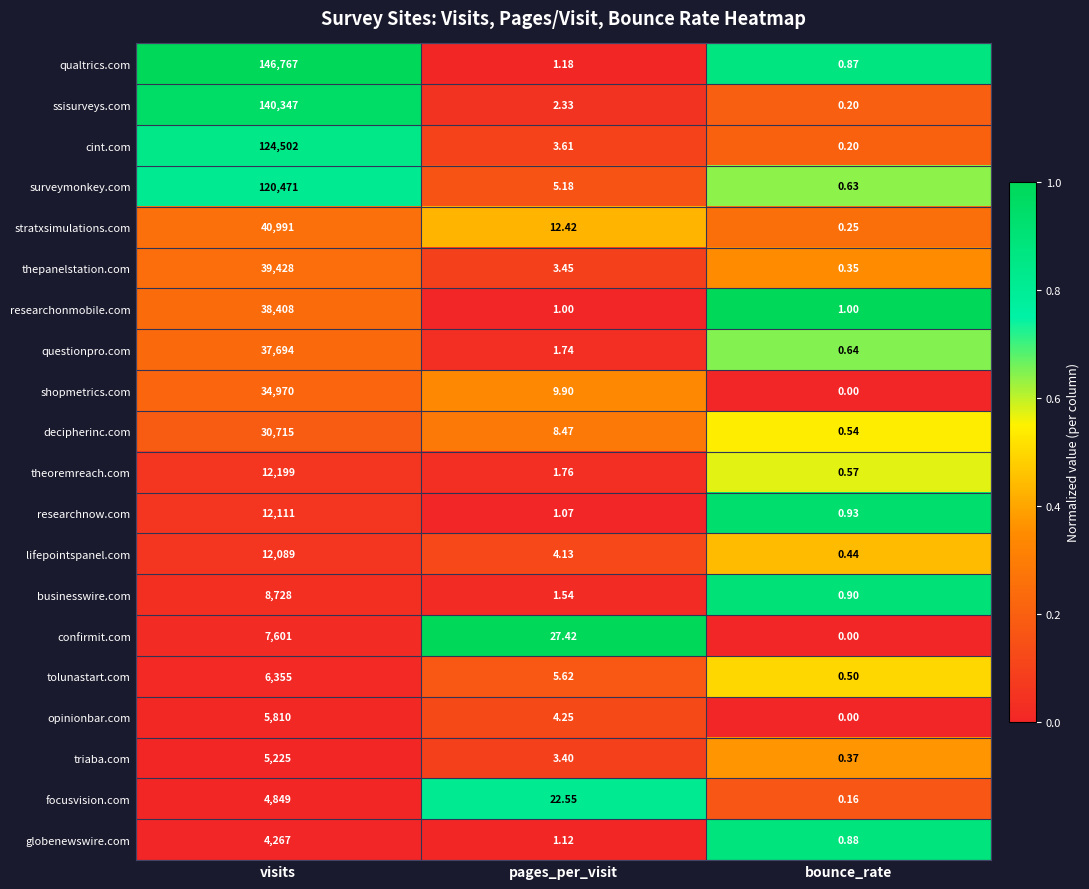

Where does the lifepointspanel.com series first go above 4?

visits